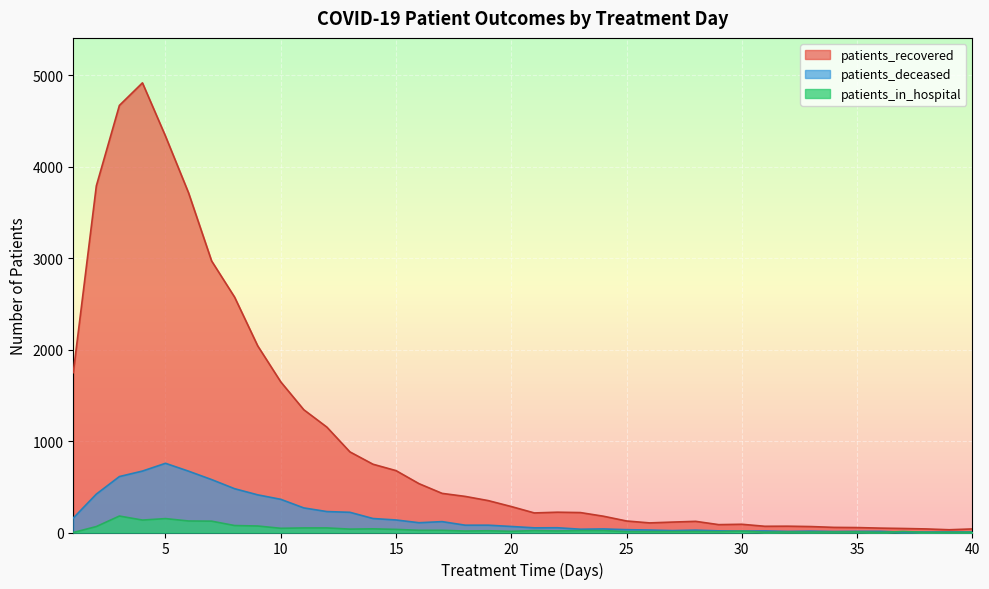

What is the sum of the patients_in_hospital values at 8 and 32?

82